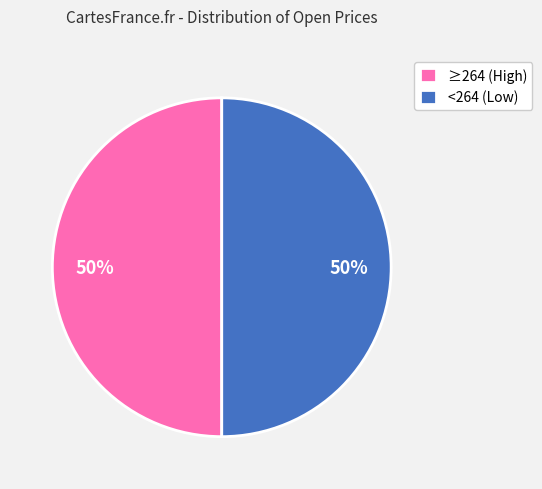

The ≥264 (High) slice represents 50% of the pie. True or false?

True